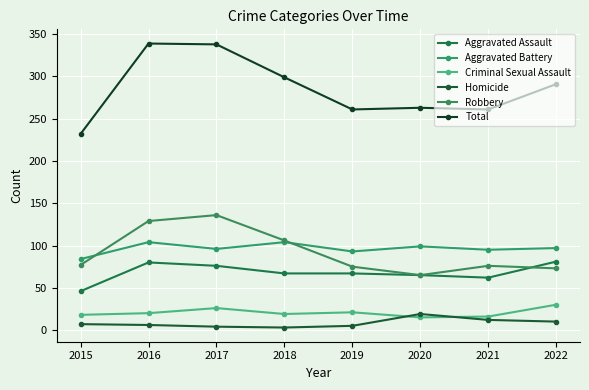

What is the value of the Criminal Sexual Assault point at the 3rd from the left?

26